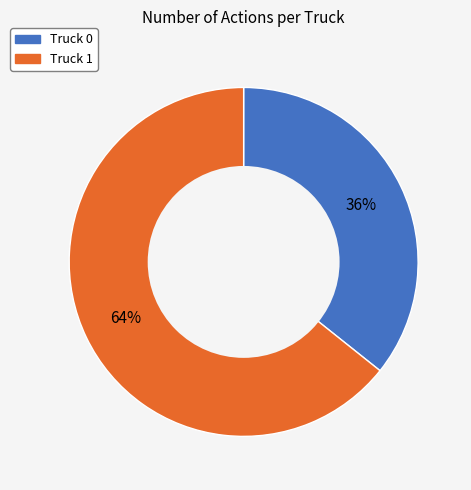

Does any single category account for the majority?

Yes